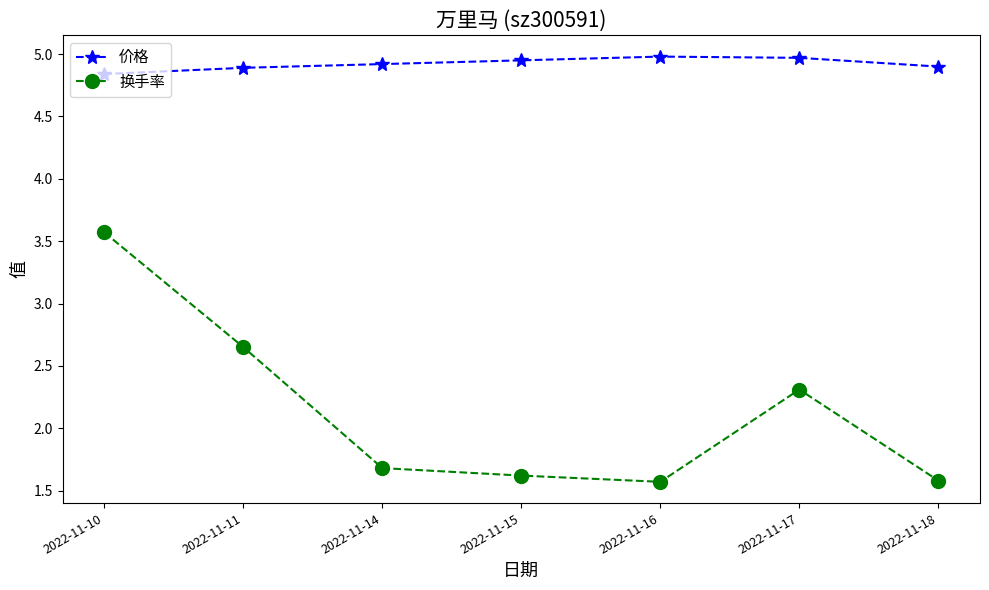

How many series are shown in this chart?

2